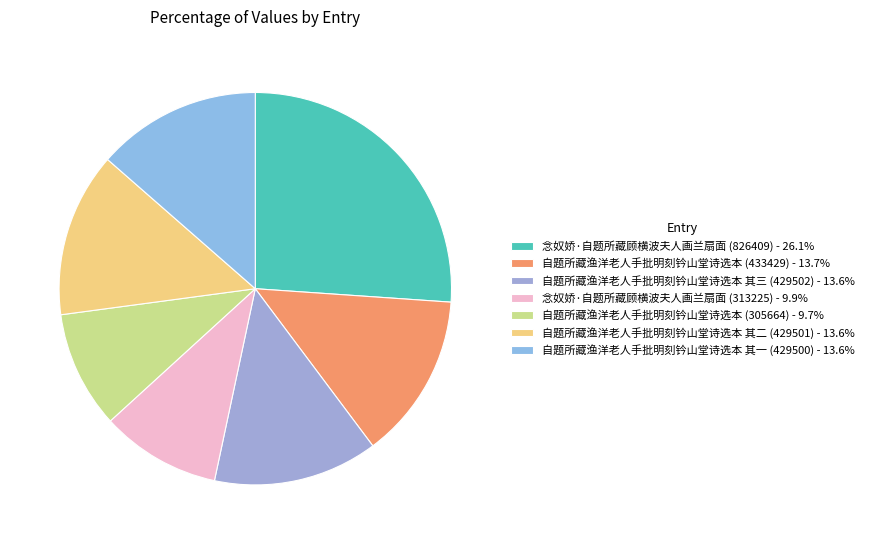

Approximately how many times larger is the value at 念奴娇·自题所藏顾横波夫人画兰扇面 (313225) compared to 自题所藏渔洋老人手批明刻钤山堂诗选本 其二 (429501)?

0.7